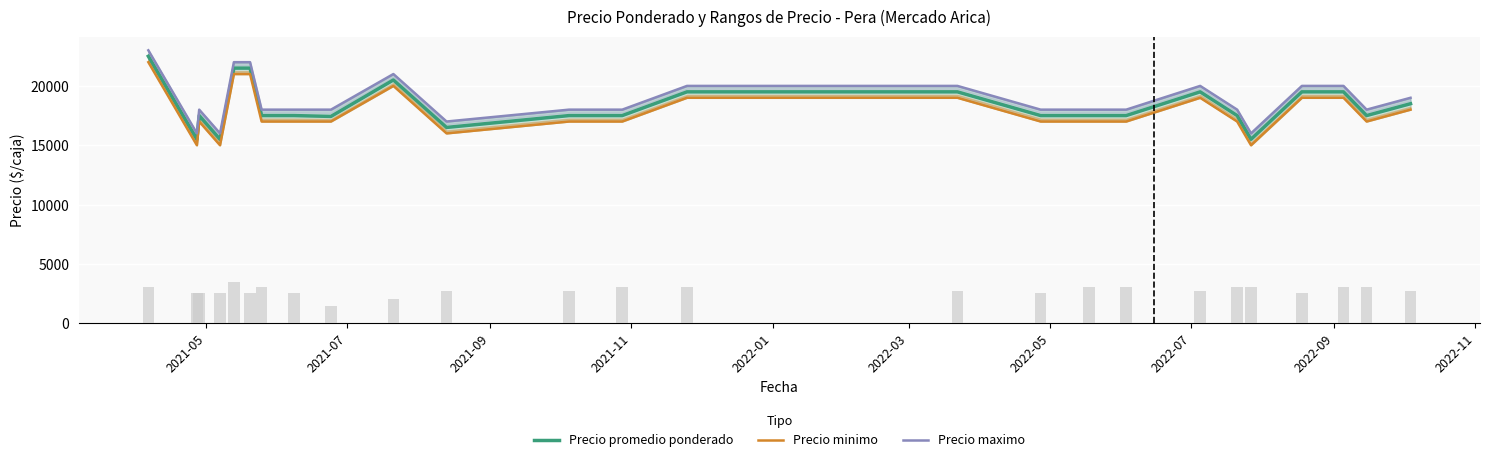

How many values in the Precio maximo series are below 18000?

4